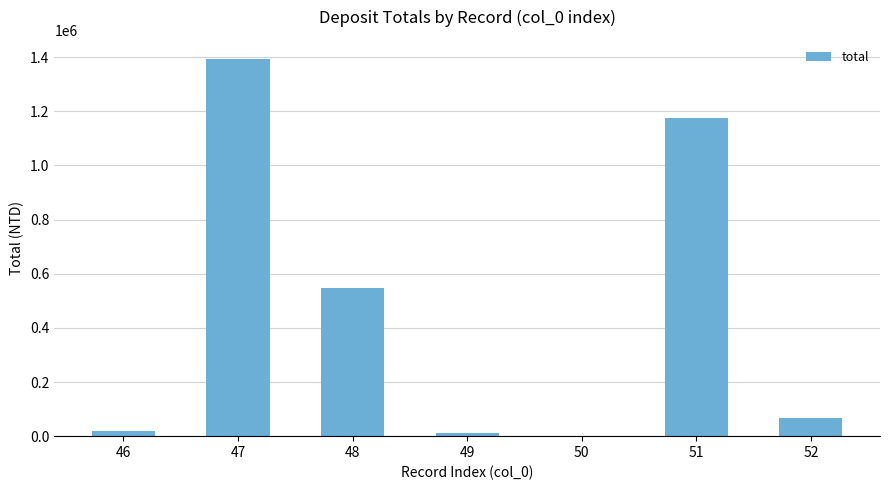

Are the bars horizontal?

No